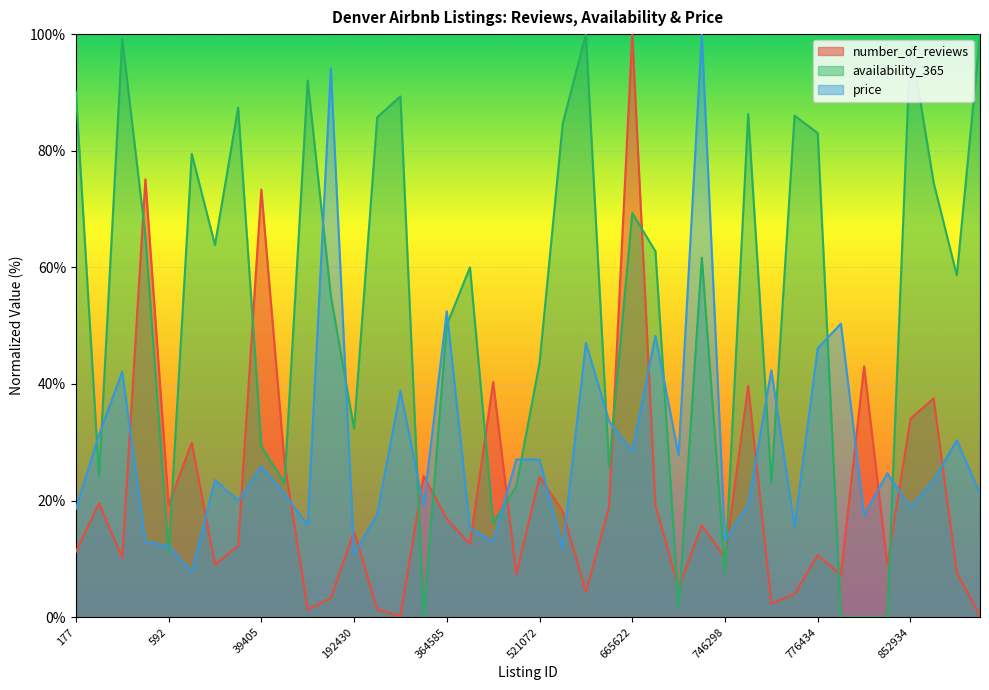

At 39405, list the series in order from largest to smallest.

number_of_reviews, availability_365, price